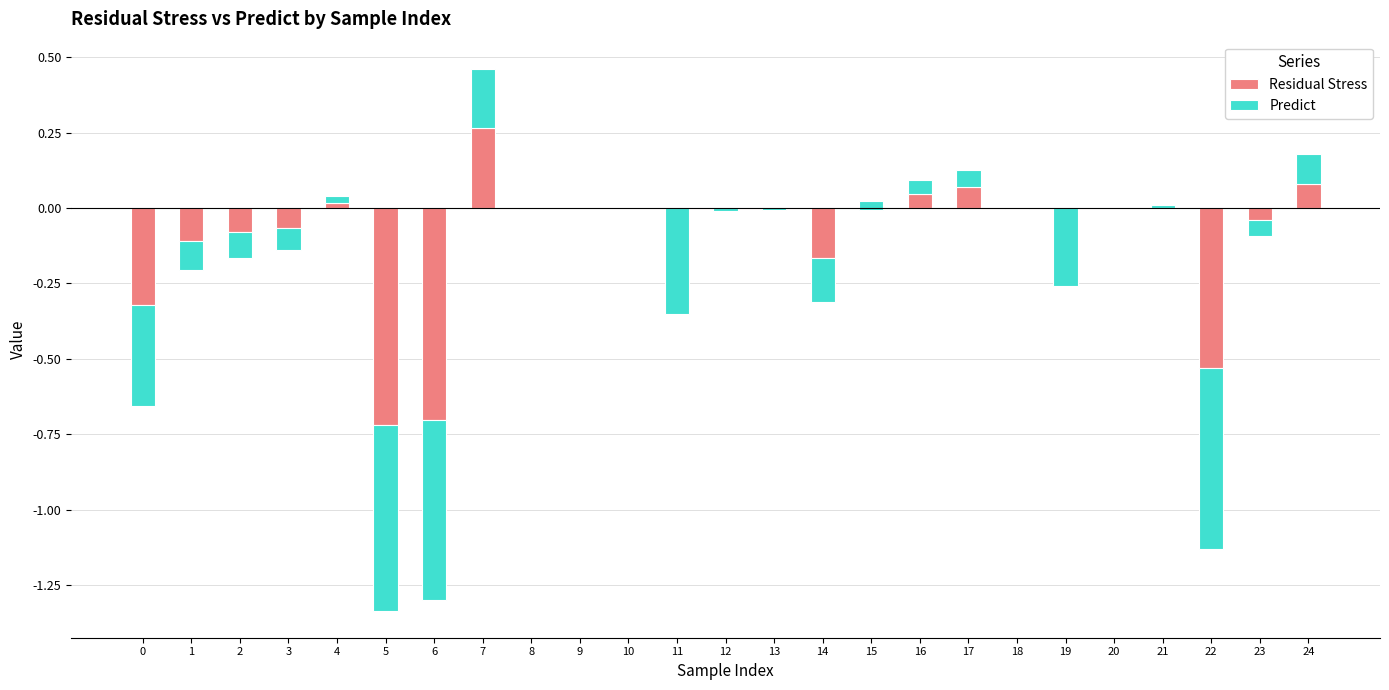

List the series in order of their peak value, lowest first.

Predict, Residual Stress